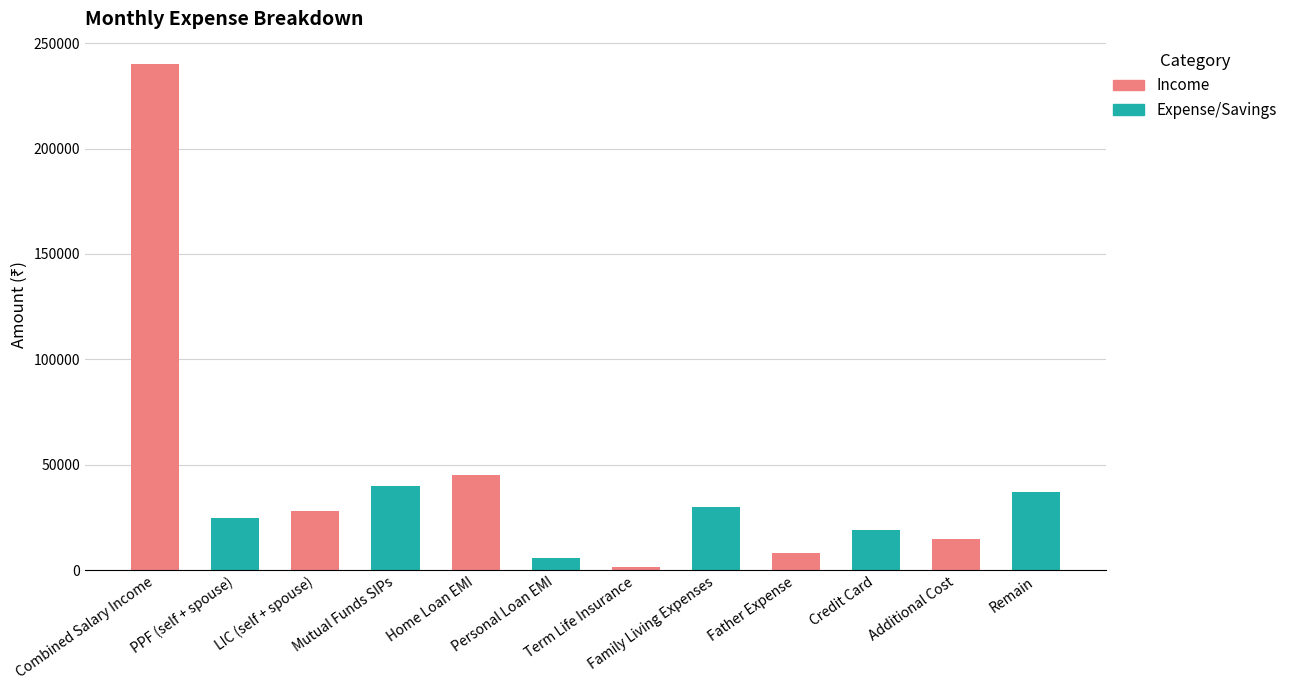

Reading right to left, transcribe all the data shown in this chart.

Remain=37289	Additional Cost=15000	Credit Card=19000	Father Expense=8000	Family Living Expenses=30000	Term Life Insurance=1711	Personal Loan EMI=6000	Home Loan EMI=45000	Mutual Funds SIPs=40000	LIC (self + spouse)=28000	PPF (self + spouse)=25000	Combined Salary Income=240000